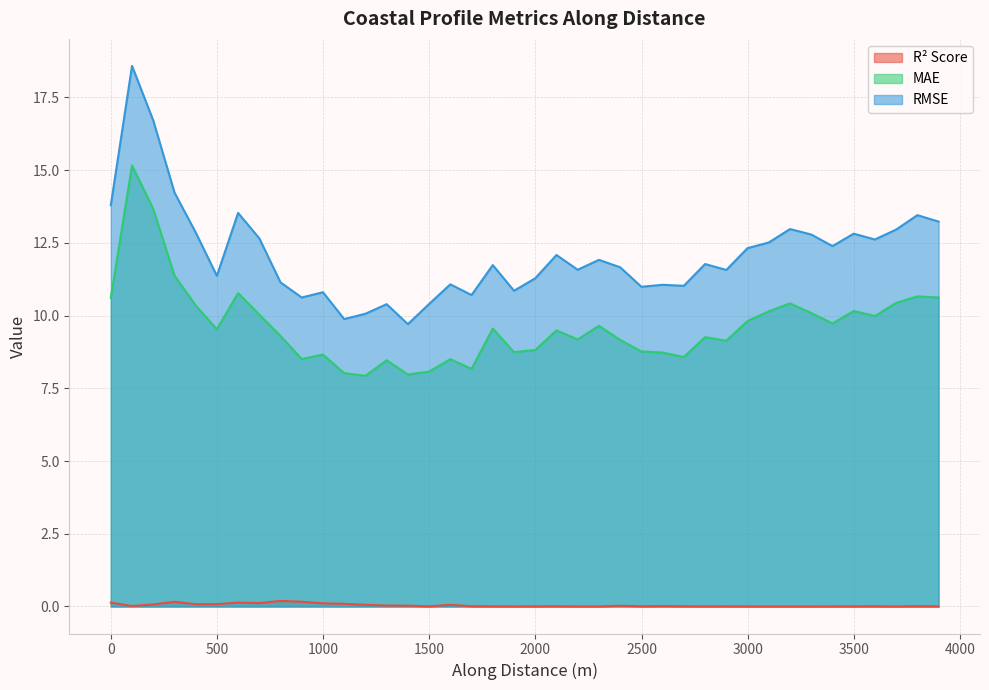

What is the value of the rmse point at the 11th from the left?

10.8